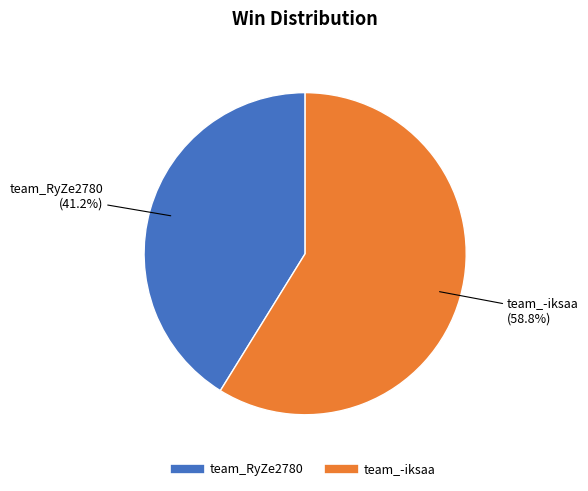

The team_-iksaa slice represents 50% of the pie. True or false?

False